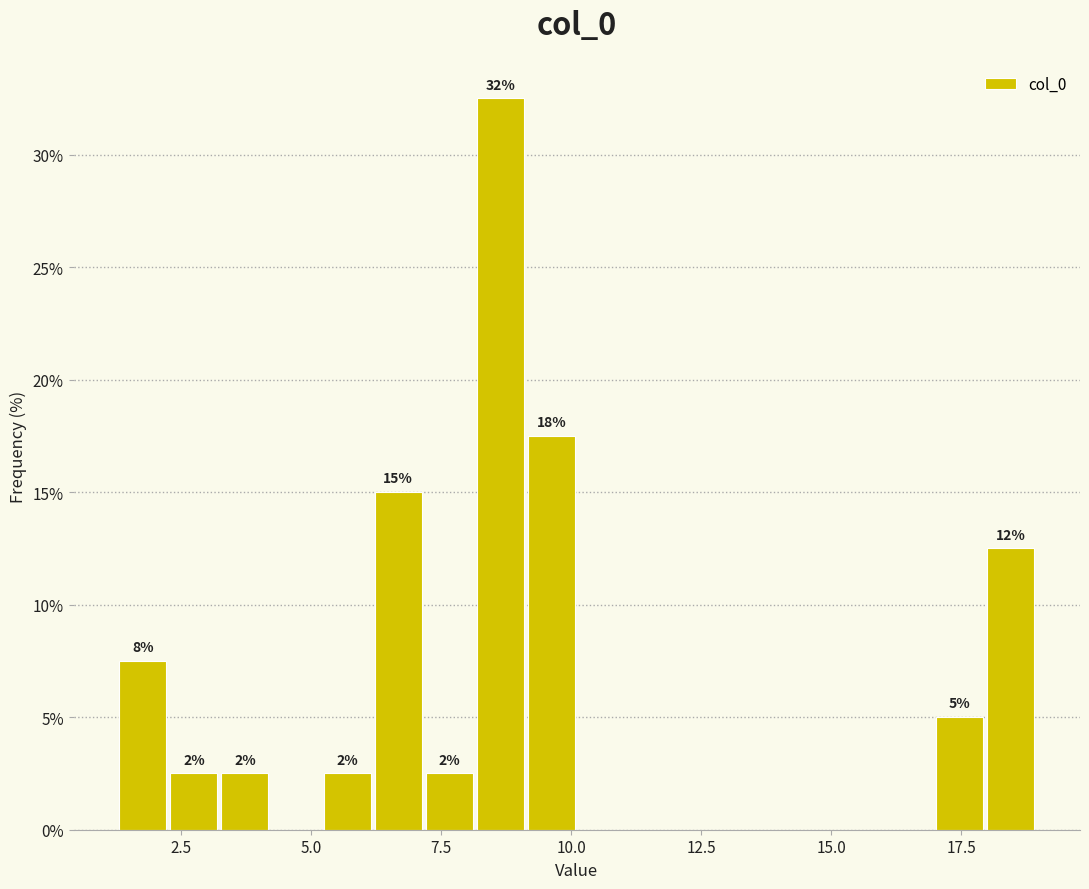

Read against the x-axis, roughly where is the centre of the tallest bar?

8.5